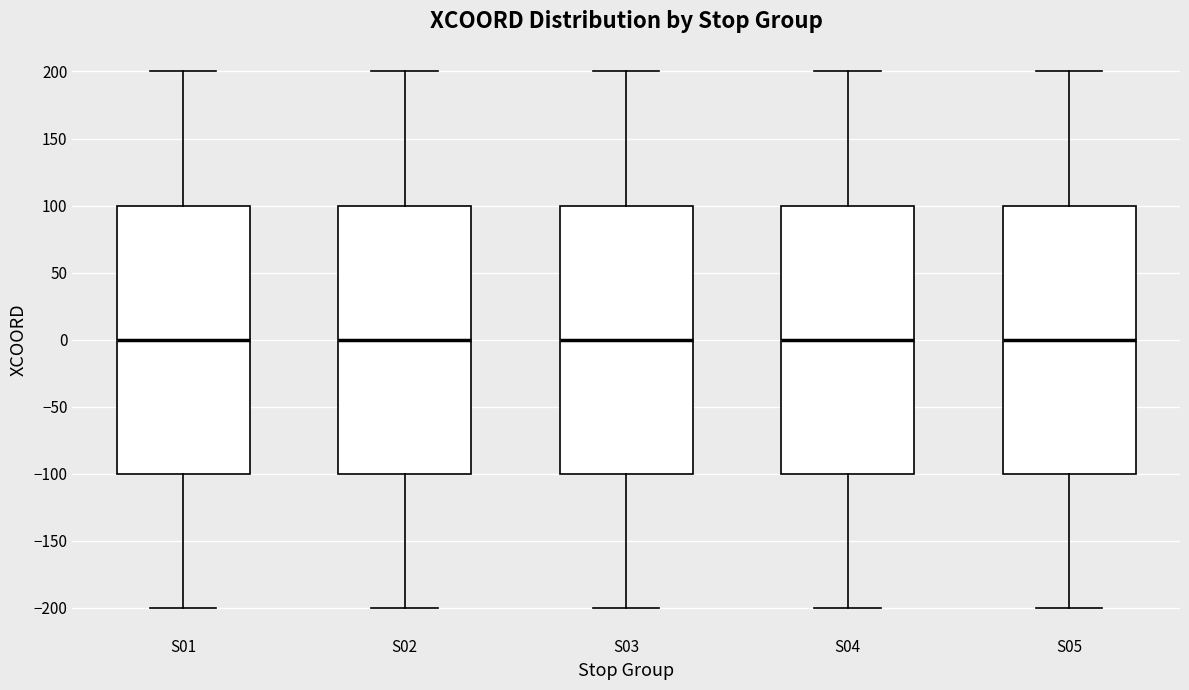

Reading left to right, read every box against the y-axis: the position of its median line, the range the box covers, and the ends of its whiskers. The values are not printed on the chart, so give them approximately, as read against the axis.

S01: median 0, box -100 to 100, whiskers -200 to 200
S02: median 0, box -100 to 100, whiskers -200 to 200
S03: median 0, box -100 to 100, whiskers -200 to 200
S04: median 0, box -100 to 100, whiskers -200 to 200
S05: median 0, box -100 to 100, whiskers -200 to 200